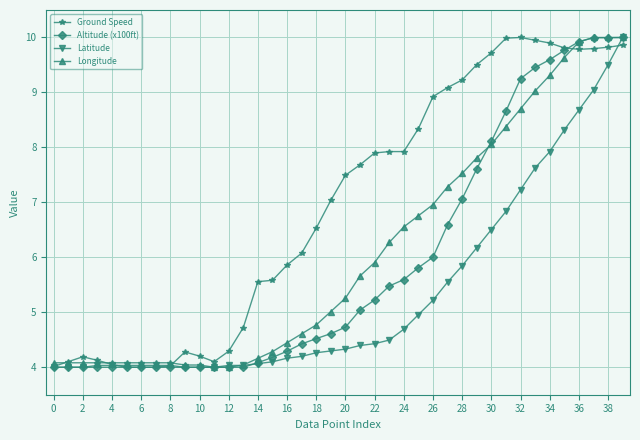

What is the value of the Ground Speed point at the 36th from the left?

9.8